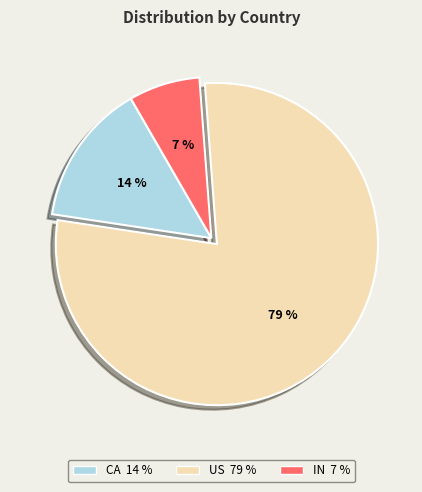

Which category has the biggest portion of the pie?

US